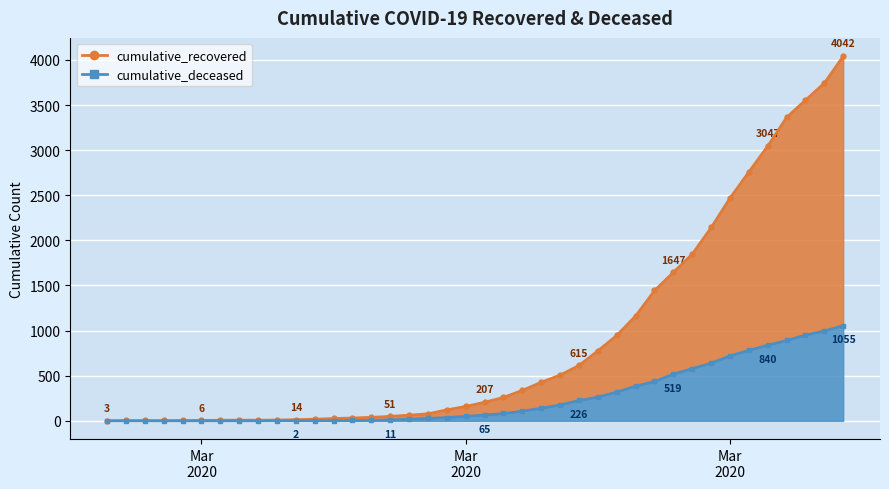

Rank the series at 2020-03-02 from lowest to highest value.

cumulative_deceased, cumulative_recovered